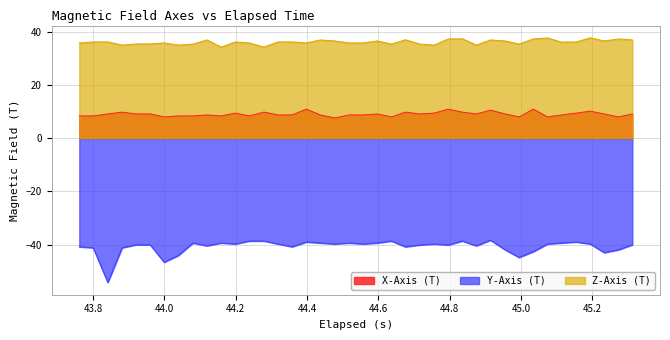

At which label does Z-Axis (T) first exceed 36?

43.8